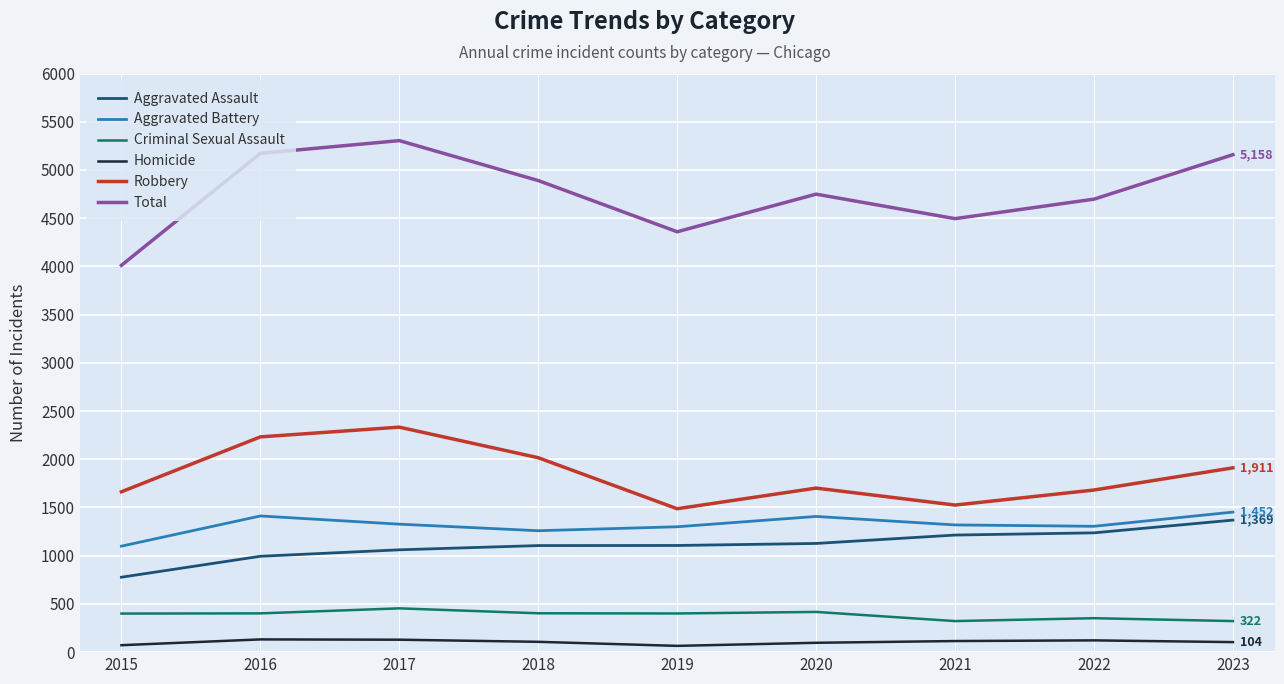

True or false: Homicide and Aggravated Battery intersect in this chart.

False